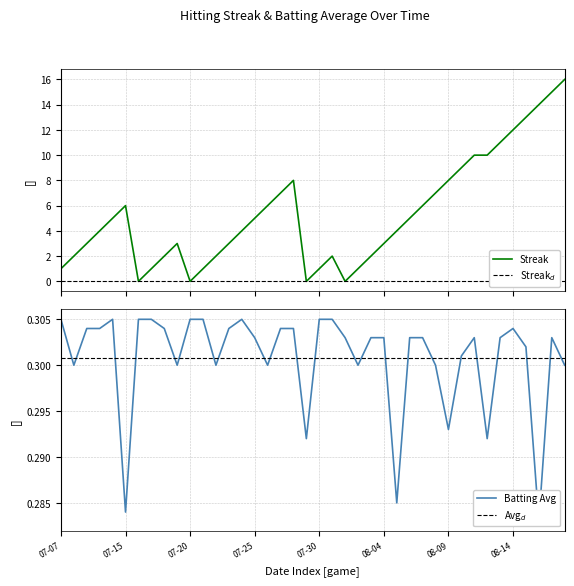

Is the value of batting_avg at 22 greater than the value of streak at 10?

Yes